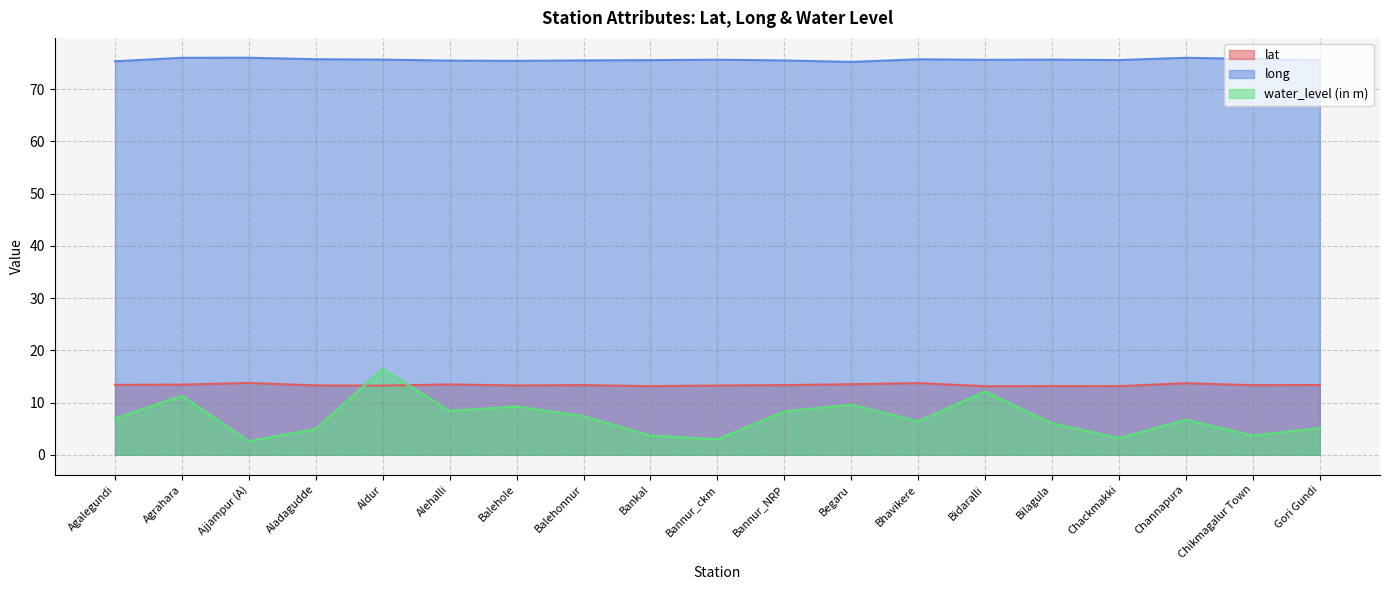

At which category is the sum across all series the highest?

Aldur